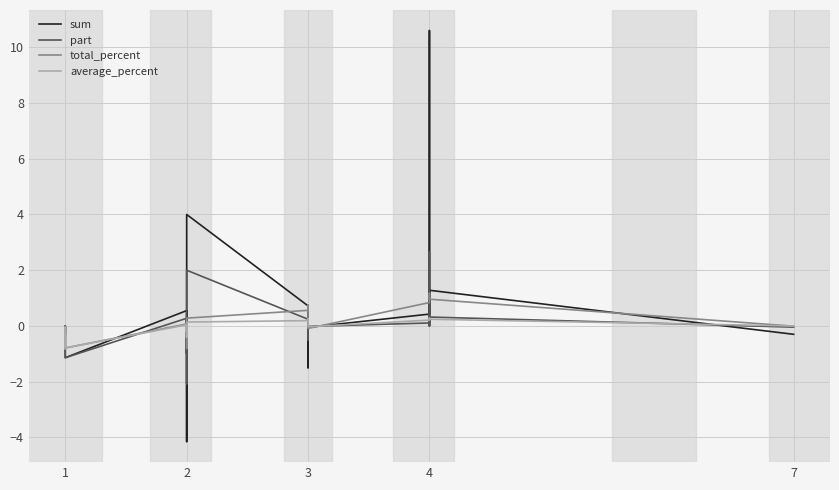

How many data points in average_percent are above 0?

9